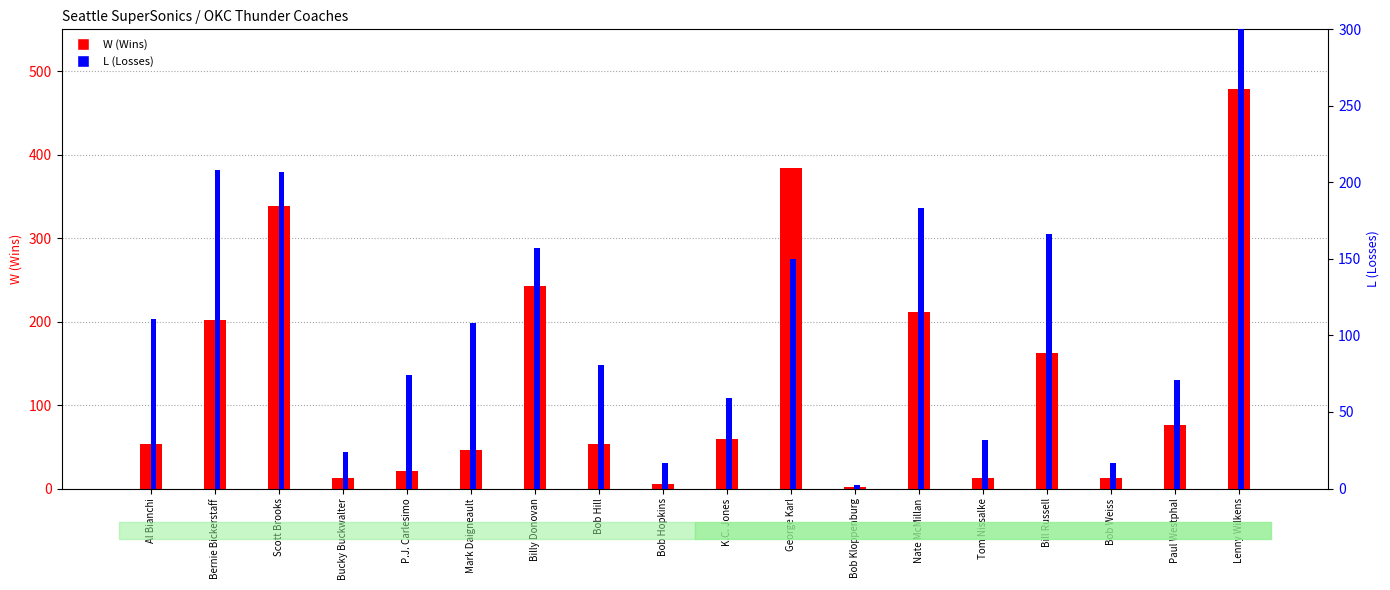

Reading left to right, transcribe all the data shown in this chart.

W: 53	202	338	13	21	46	243	53	5	59	384	2	212	13	162	13	76	478
L: 111	208	207	24	74	108	157	81	17	59	150	2	183	32	166	17	71	402